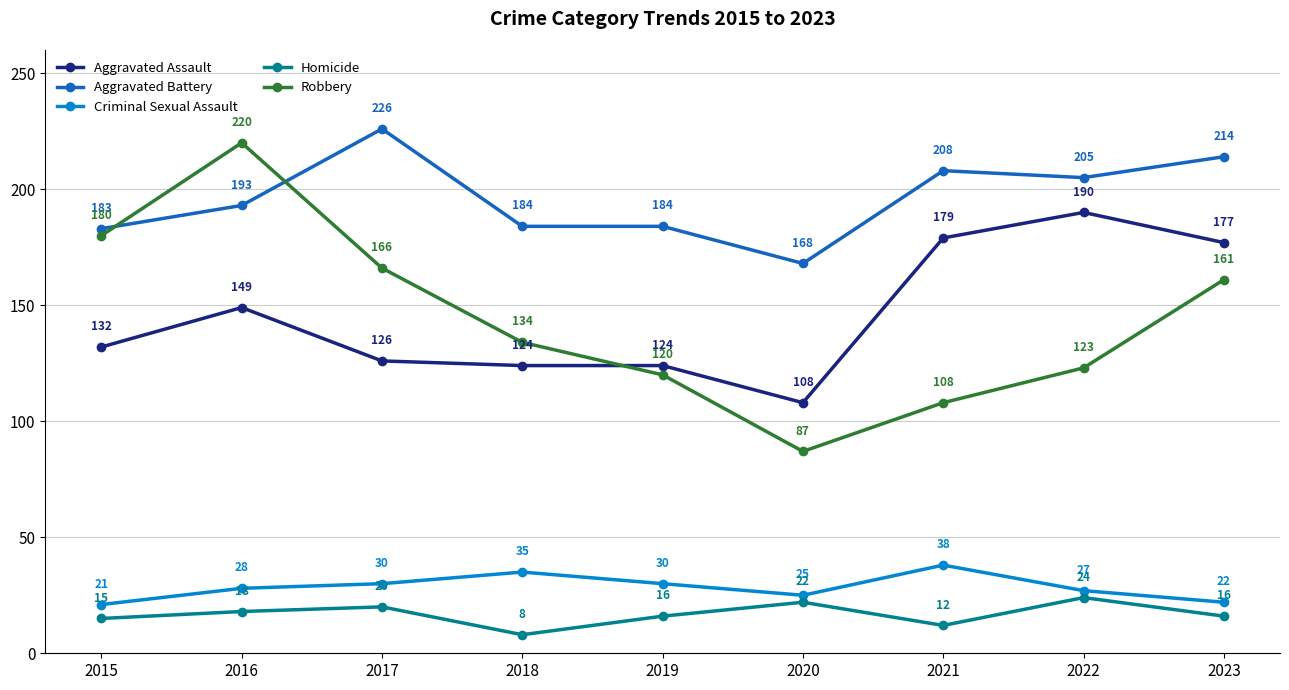

At how many categories does at least one series exceed 53?

9